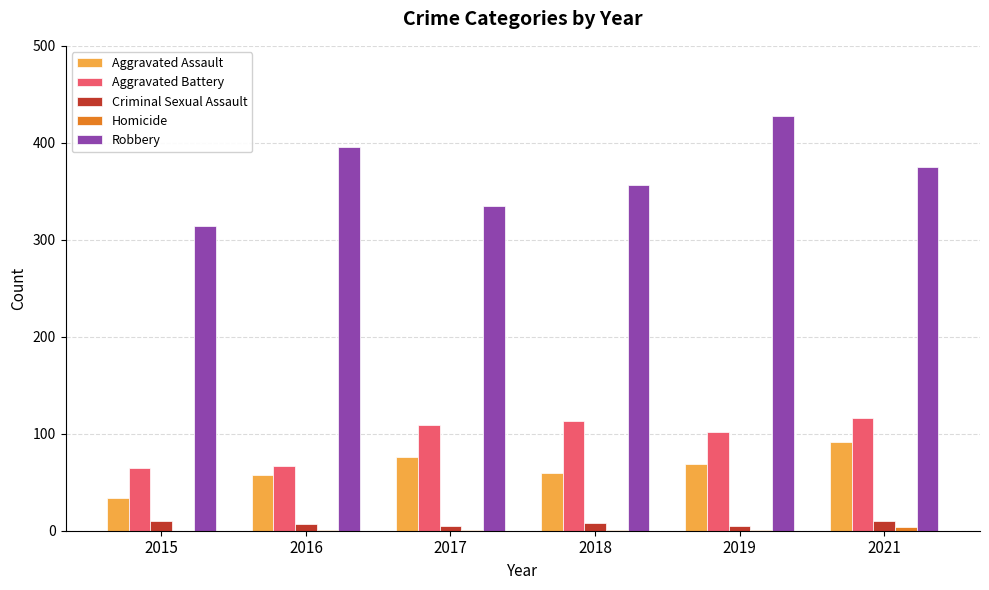

How many groups of bars are there?

6